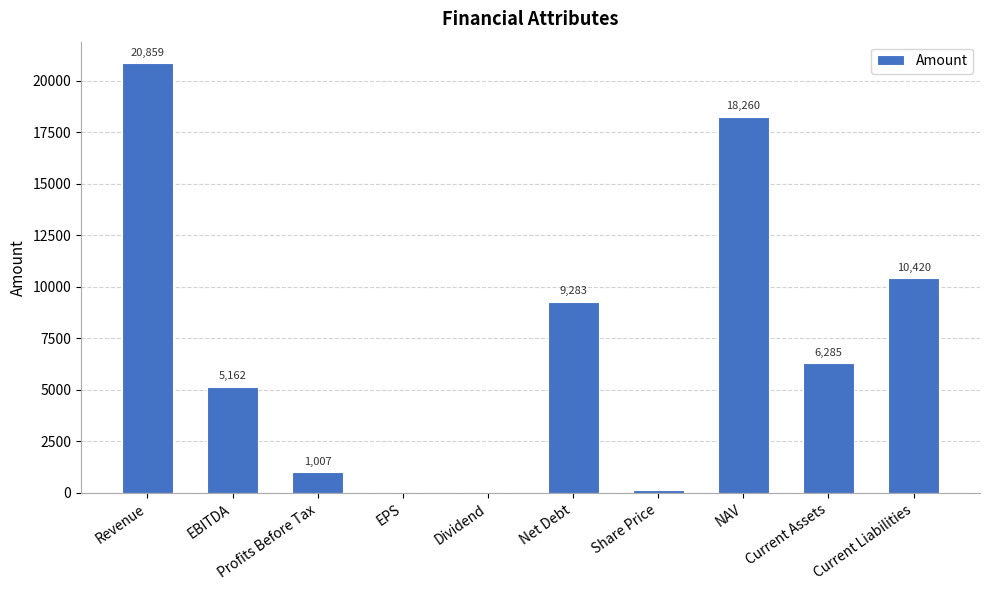

How many series are shown in this chart?

1